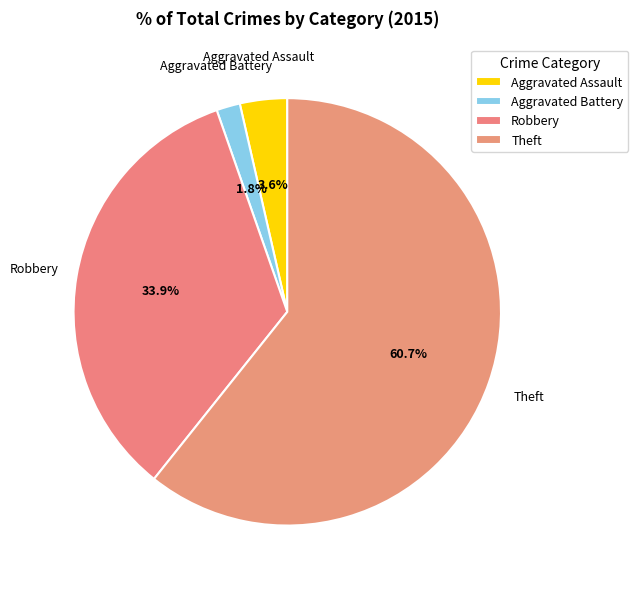

How many slices are in this pie chart?

4